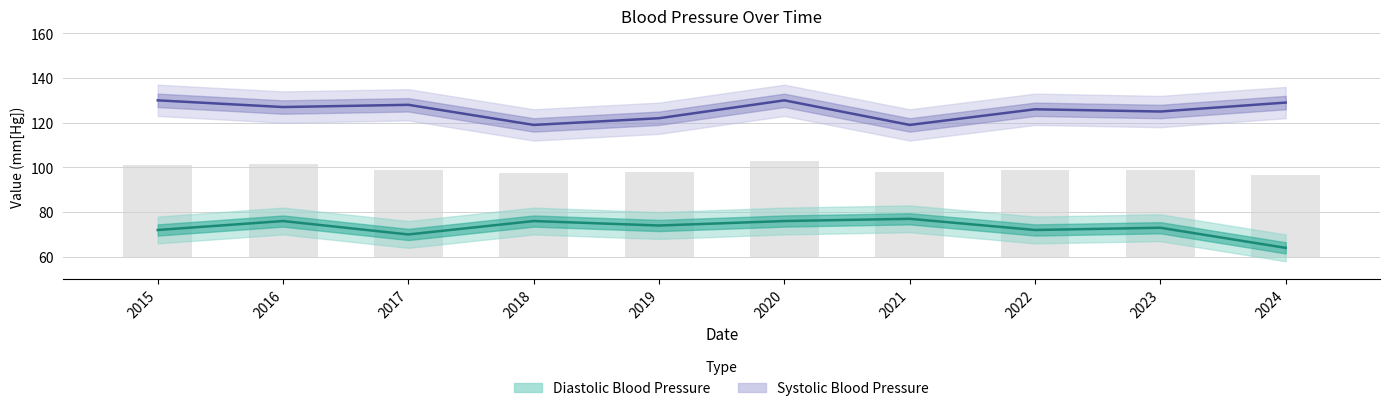

How many categories are shown in the chart?

10